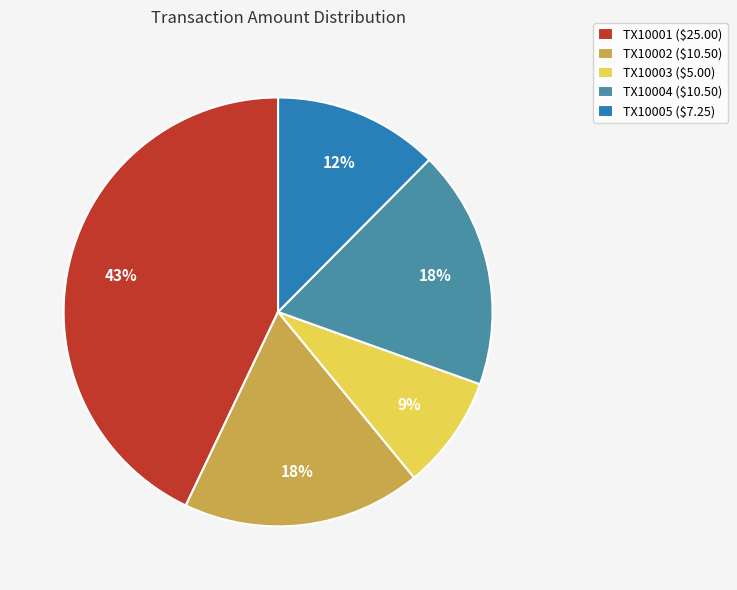

What percentage is the TX10004 ($10.50) slice, to the nearest percent?

18%